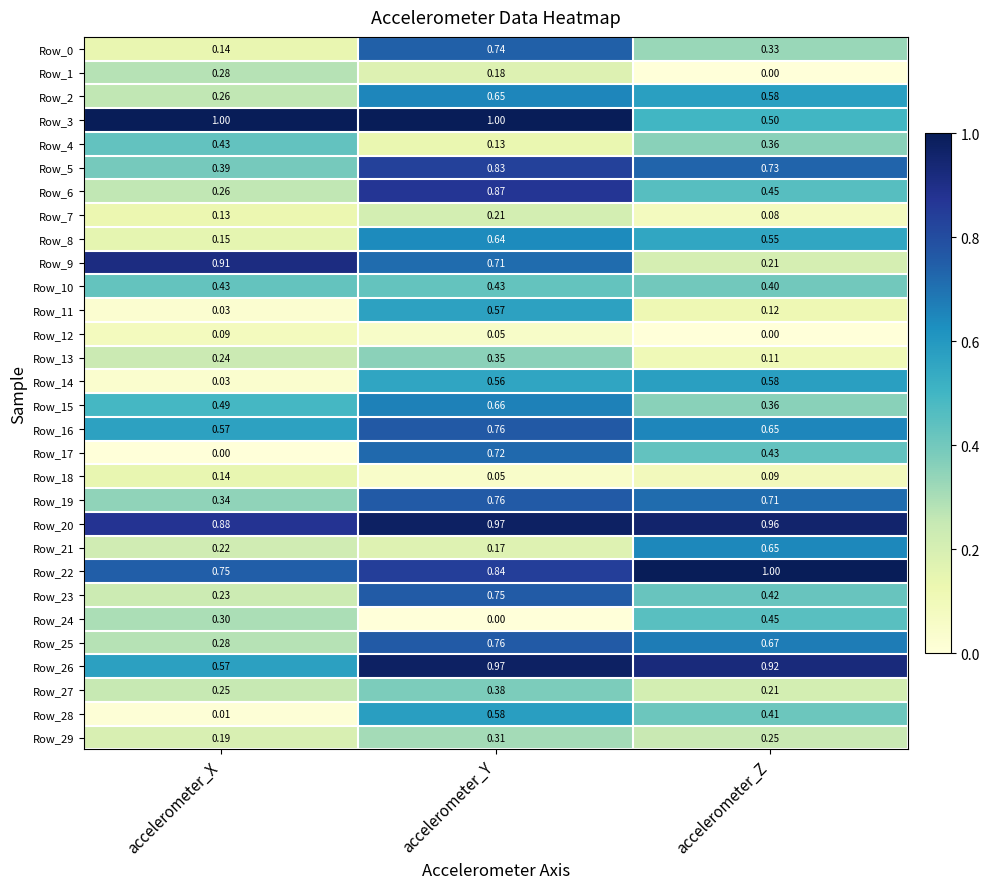

List the labels in order of Row_7 value, largest first.

accelerometer_Y, accelerometer_X, accelerometer_Z